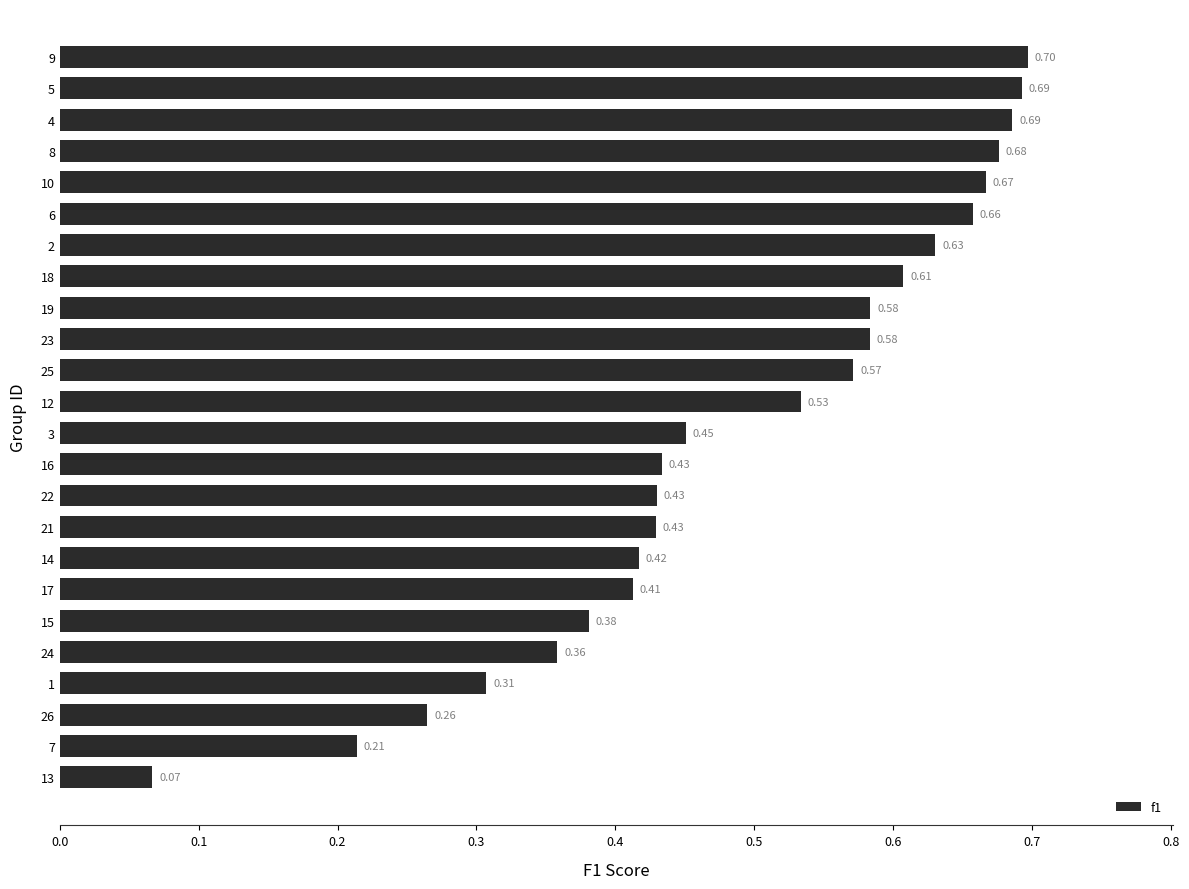

What is the change in value from 18 to 10?

+0.1